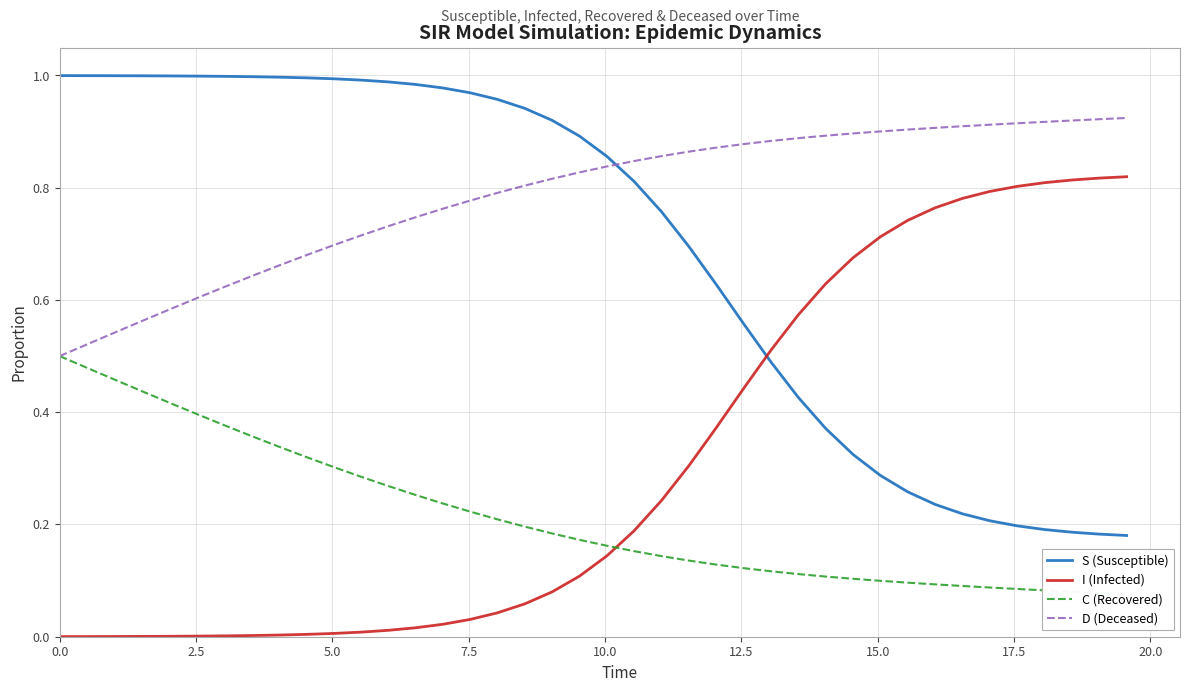

True or false: I (Infected) and D (Deceased) cross at least once.

False